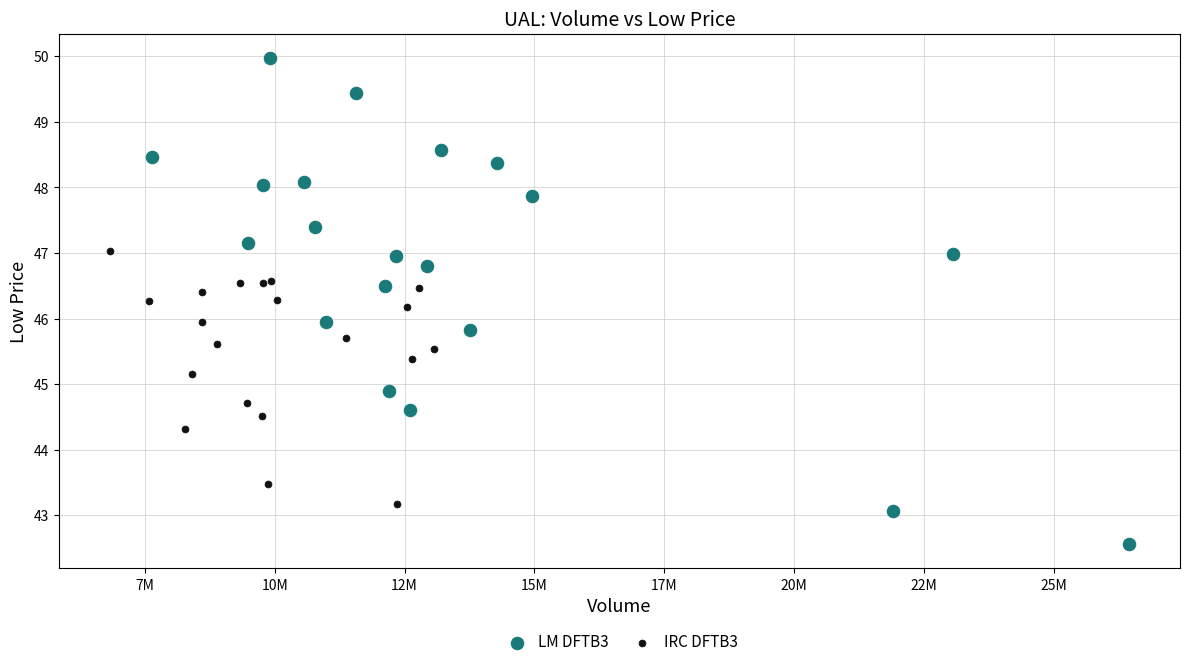

Which series reaches the maximum Y coordinate?

LM DFTB3